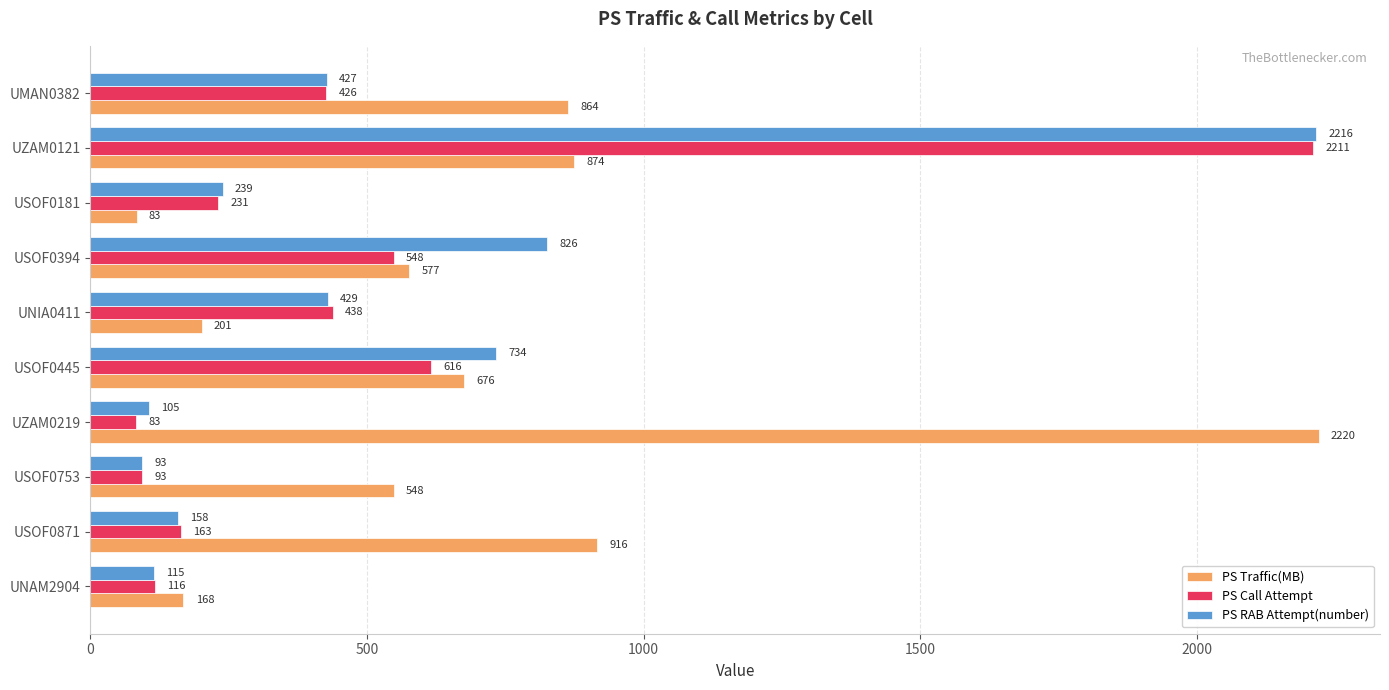

Rank the categories by PS Call Attempt value from lowest to highest.

UZAM0219, USOF0753, UNAM2904, USOF0871, USOF0181, UMAN0382, UNIA0411, USOF0394, USOF0445, UZAM0121